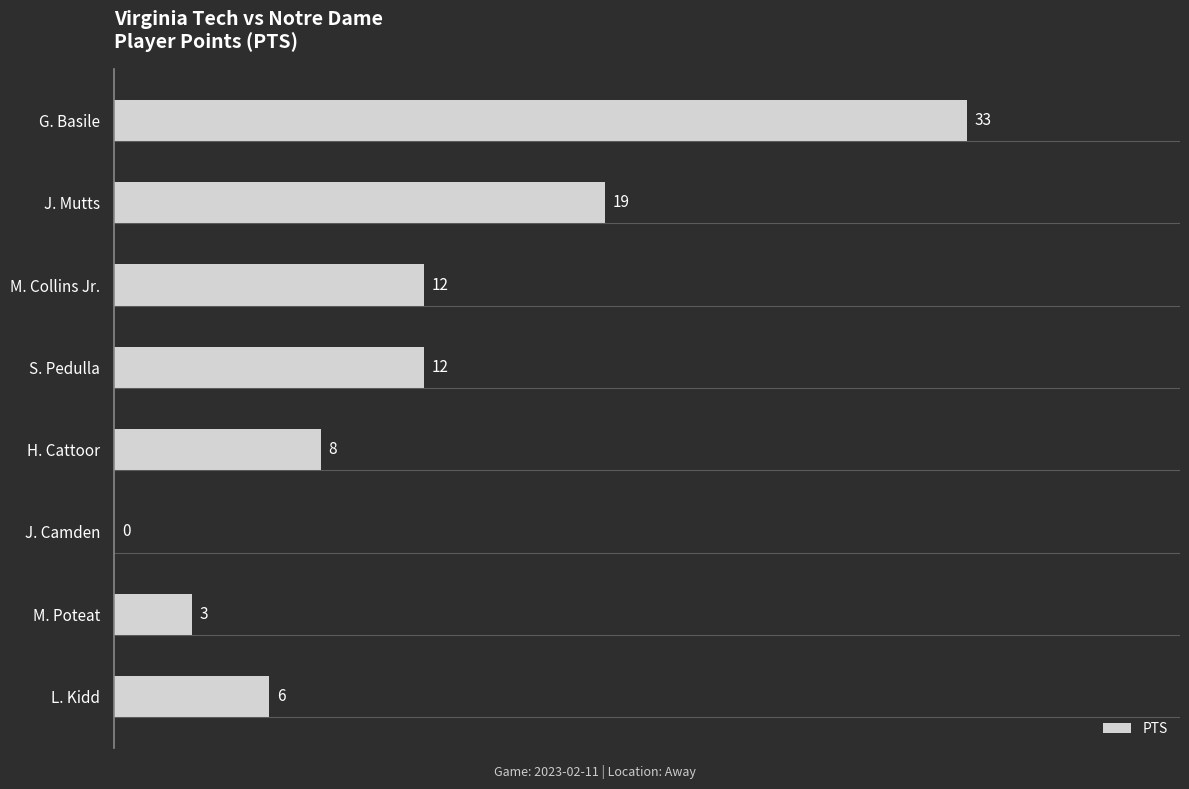

Between J. Camden and M. Collins Jr., which is larger?

M. Collins Jr.